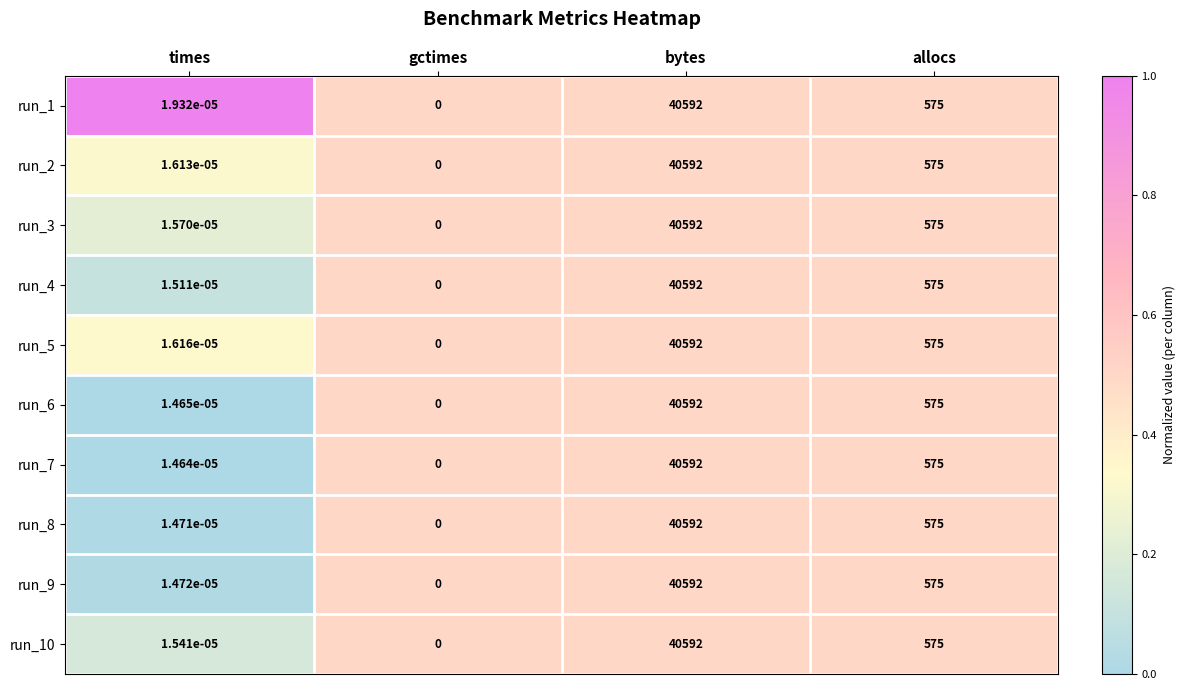

Which category has the lowest value across all series?

gctimes